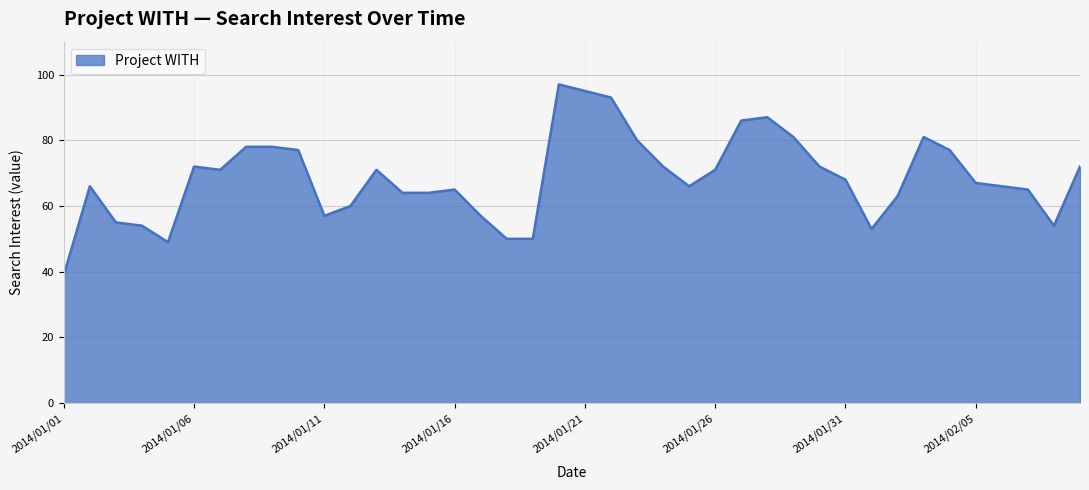

What is the minimum value shown in the chart?

39